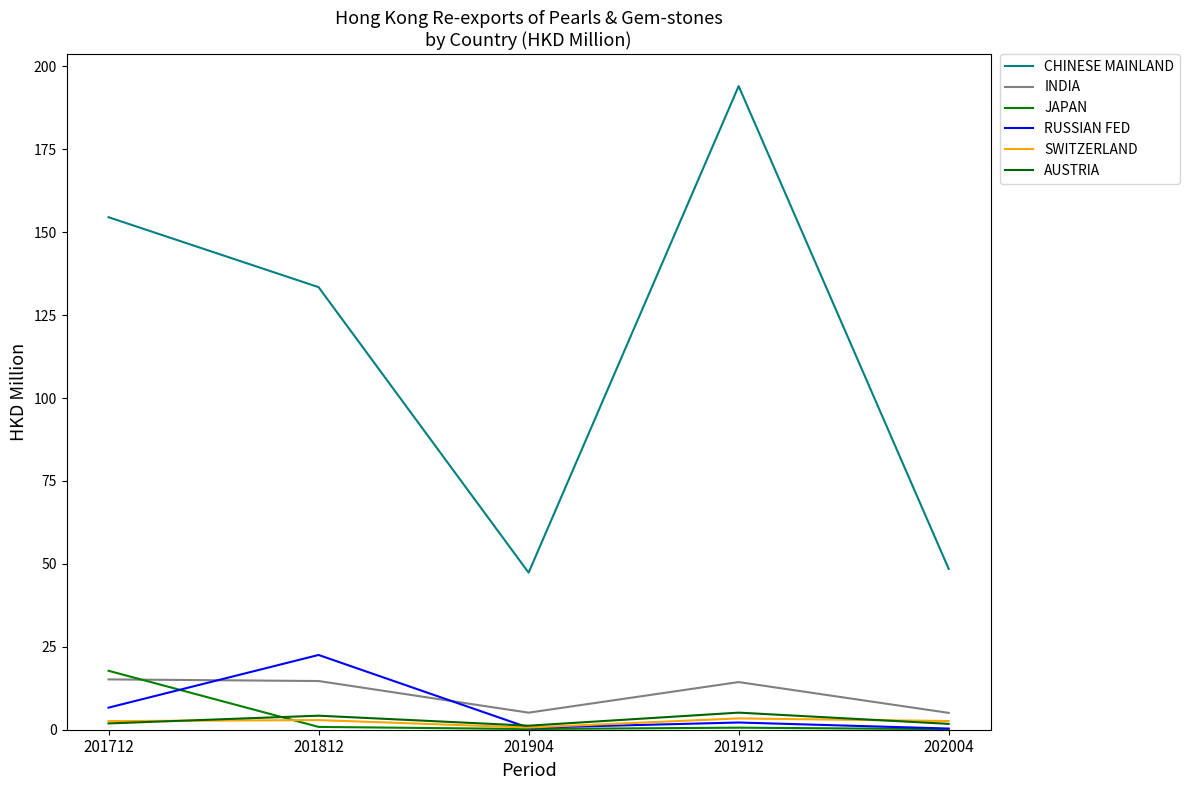

What is the value of the SWITZERLAND point at the 1st from the left?

2.6